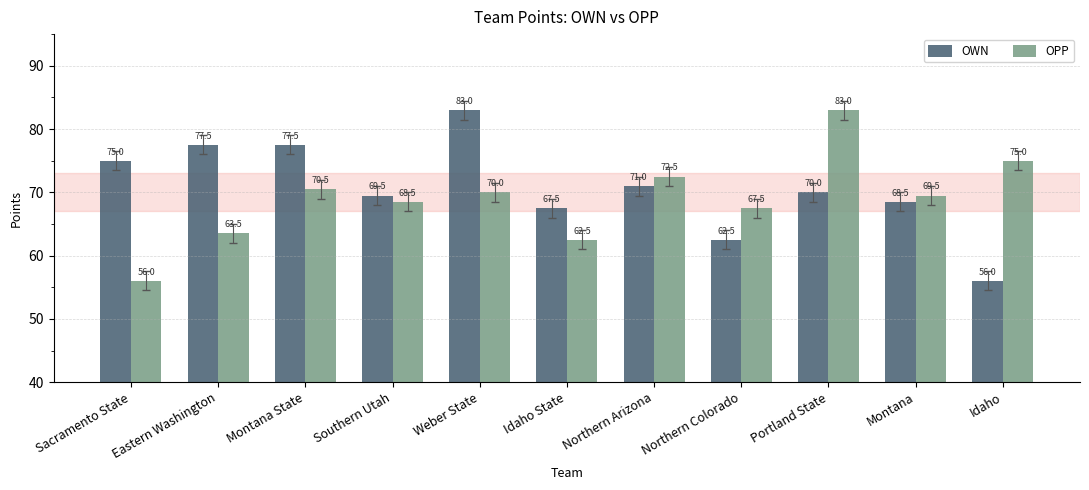

Which series has the largest total across all categories?

OWN